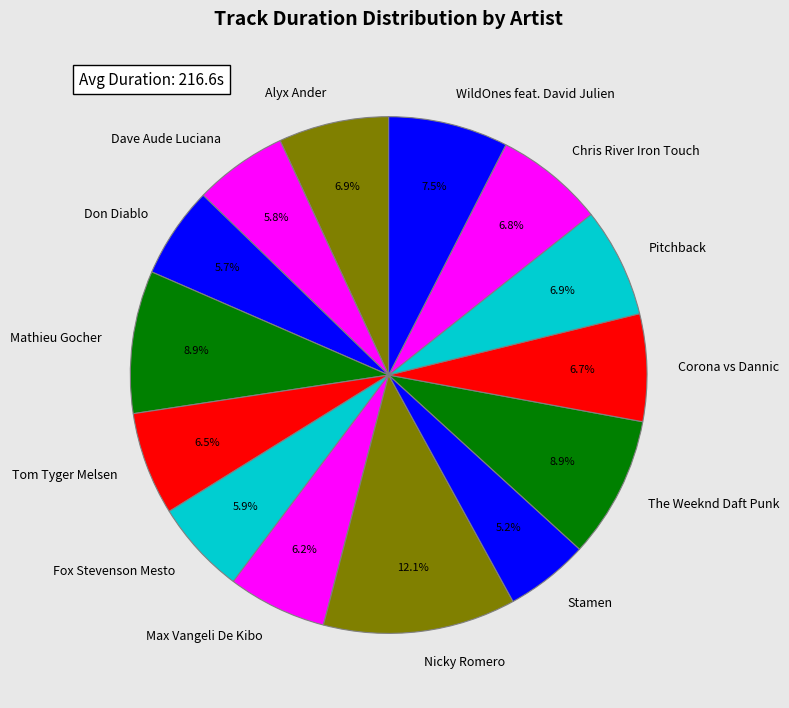

Combined, do Fox Stevenson Mesto and Dave Aude Luciana account for over 50%?

No